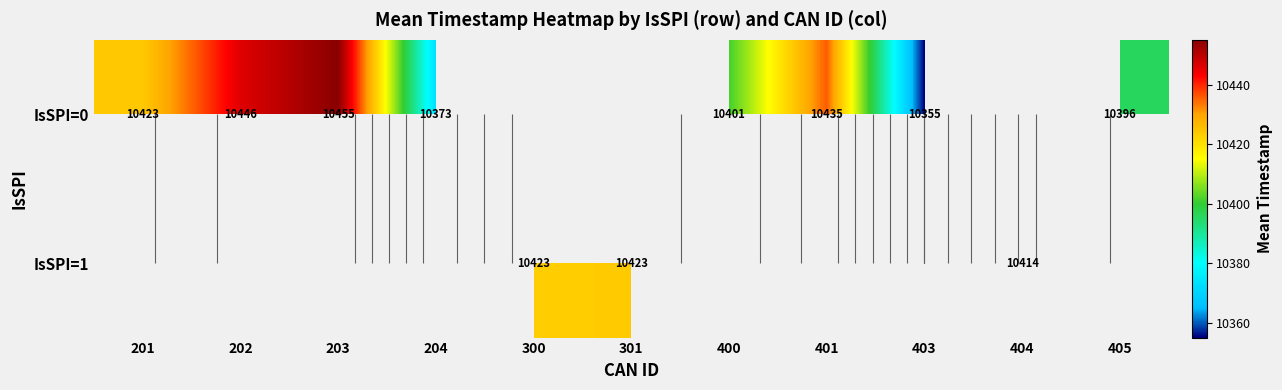

Count the number of data series in this chart.

2